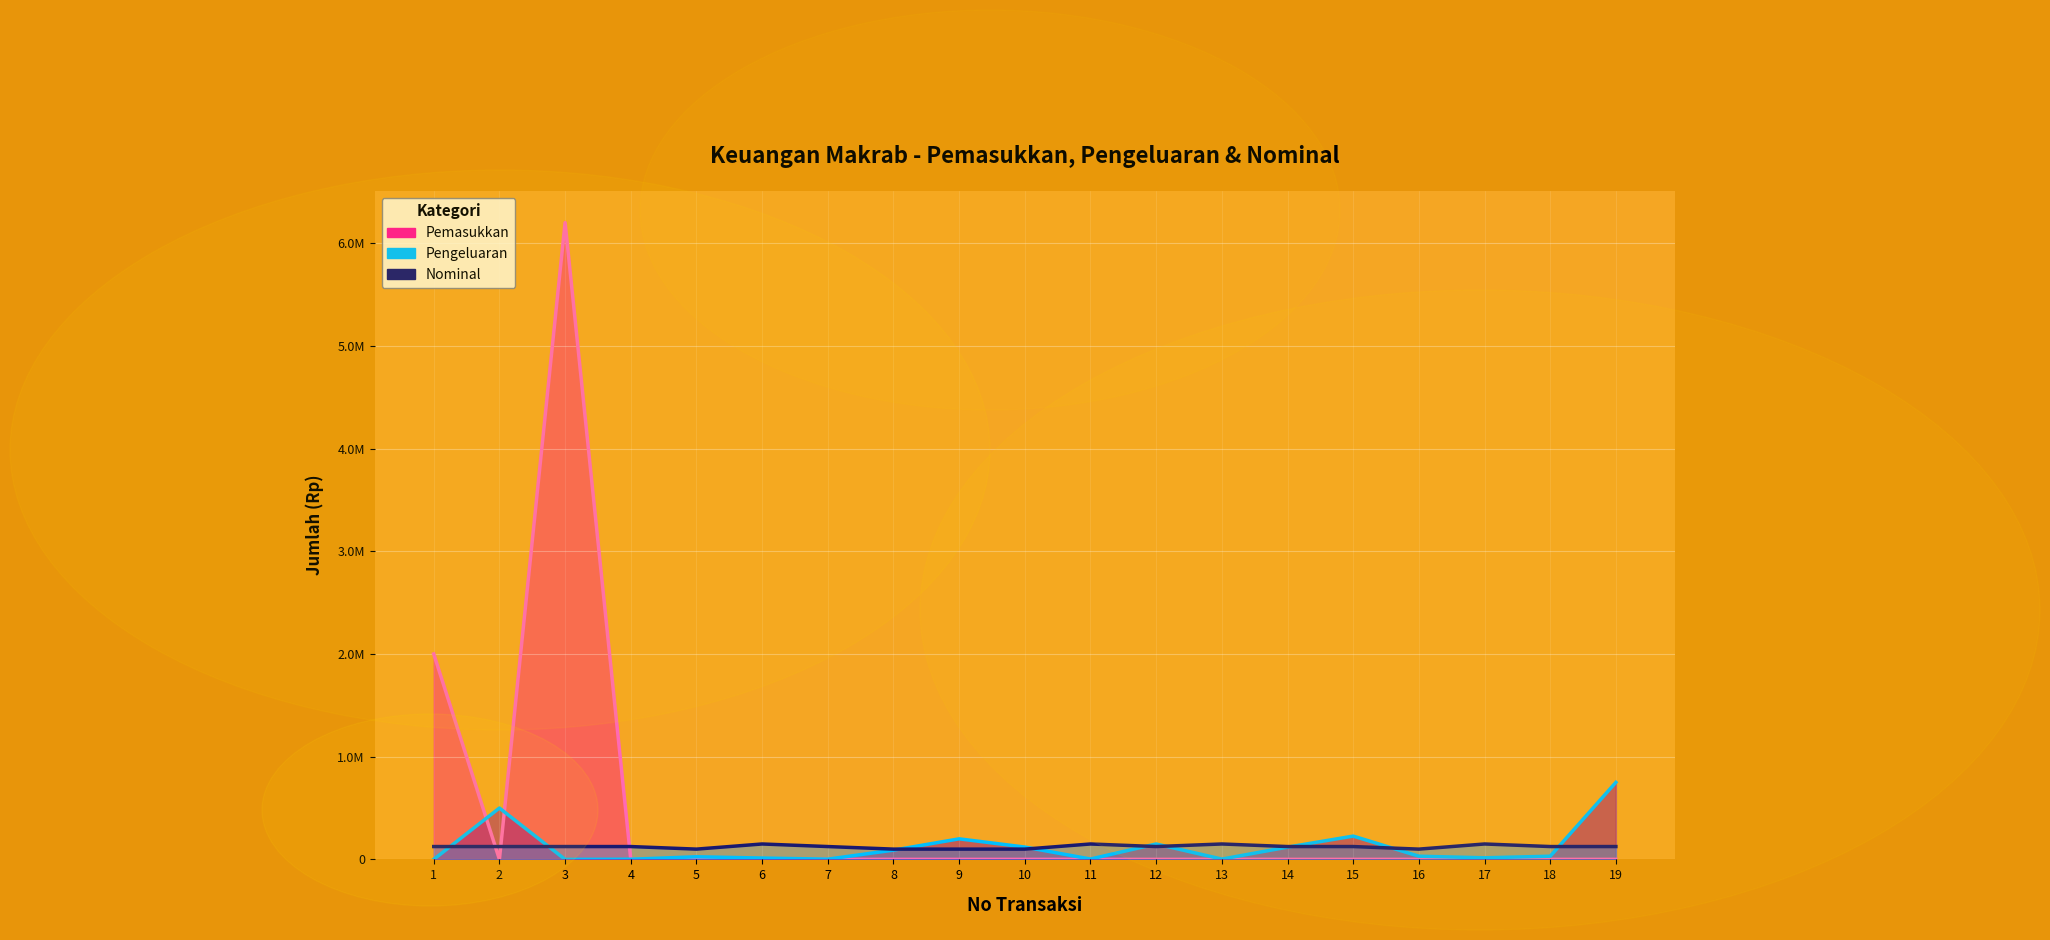

Reading left to right, list all the values displayed in this chart.

Pemasukkan: 1=2000000	2=0	3=6200000	4=0	5=0	6=0	7=0	8=0	9=0	10=0	11=0	12=0	13=0	14=0	15=0	16=0	17=0	18=0	19=0
Pengeluaran: 1=0	2=500000	3=0	4=1500	5=25500	6=13000	7=2250	8=90000	9=200000	10=120000	11=3500	12=150000	13=3000	14=119250	15=226800	16=31000	17=15500	18=31000	19=750000
Nominal: 1=125000	2=125000	3=125000	4=125000	5=100000	6=150000	7=125000	8=100000	9=100000	10=100000	11=150000	12=125000	13=150000	14=125000	15=125000	16=100000	17=150000	18=125000	19=125000